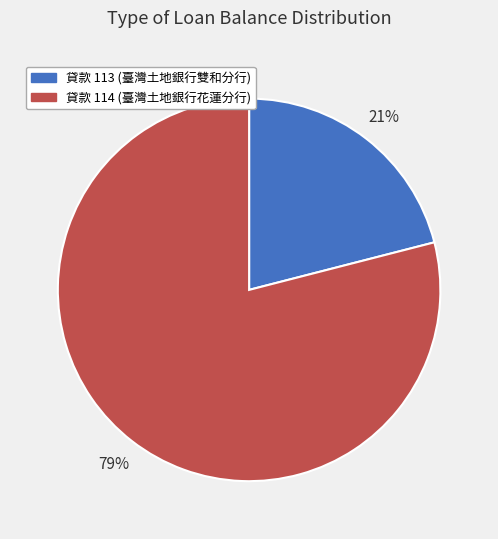

To the nearest percent, what is the average slice percentage?

50%